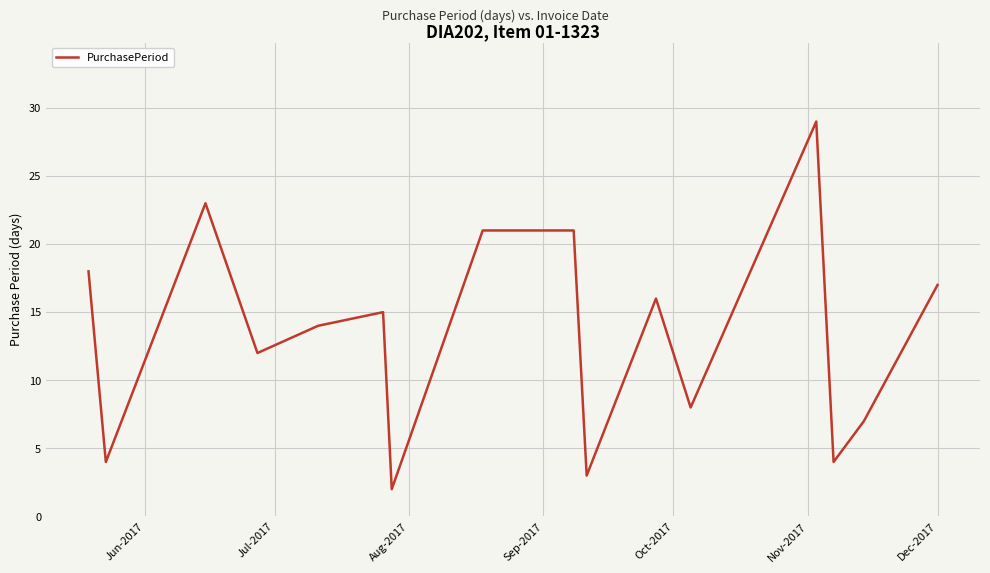

What is the maximum value shown in the chart?

29